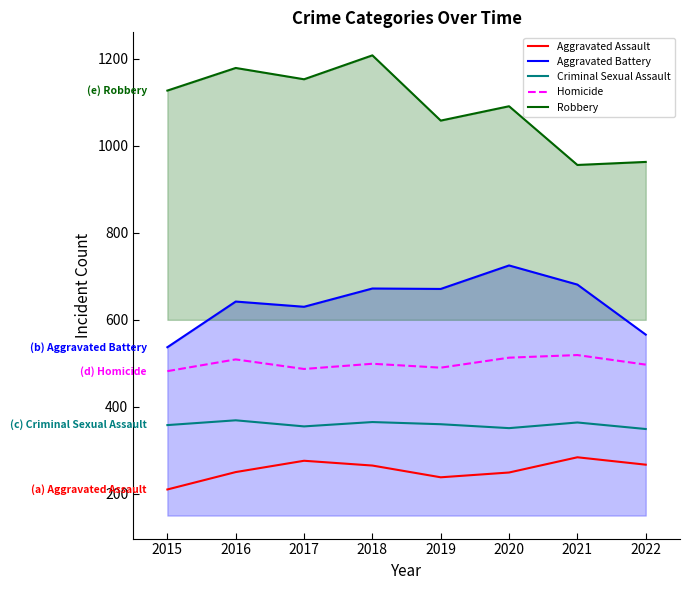

Which series changed the most between 2016 and 2017?

Aggravated Assault